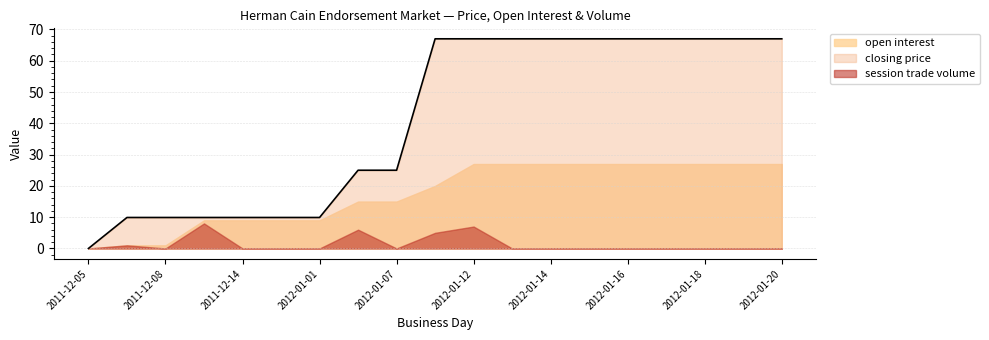

True or false: closing price and open interest cross at least once.

False